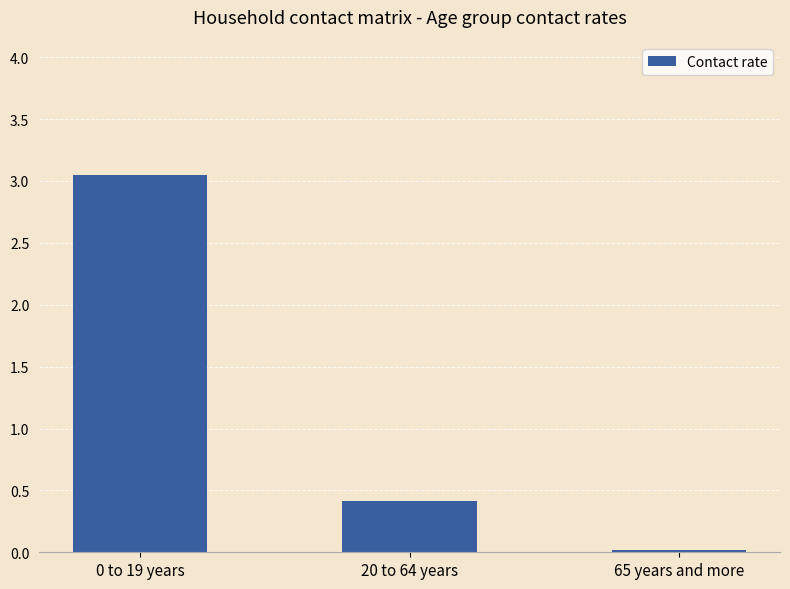

What is the sum of all values?

3.5